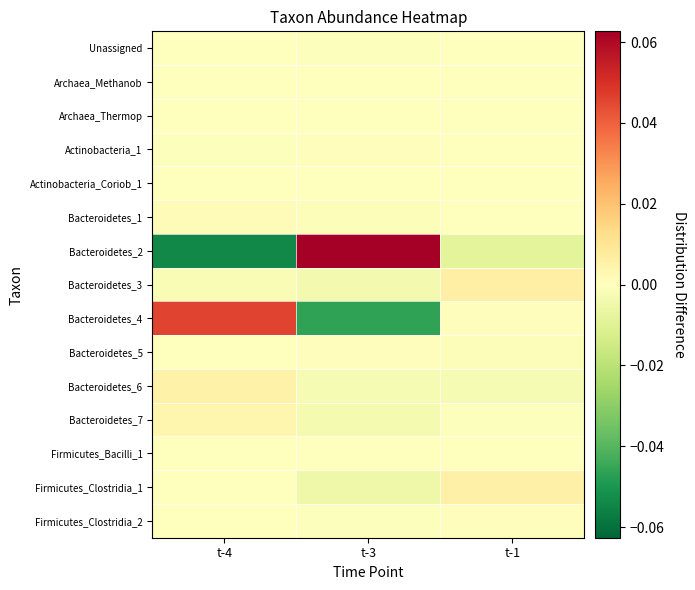

Between t-4 and t-3, which series saw the biggest shift?

Bacteroidetes_2